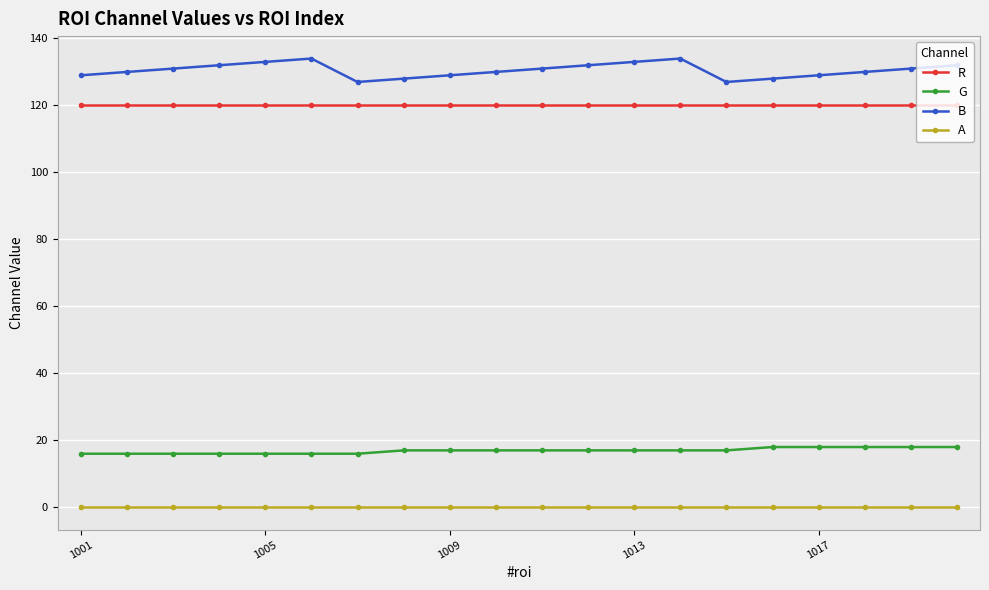

What is the sum of all B values?

2610